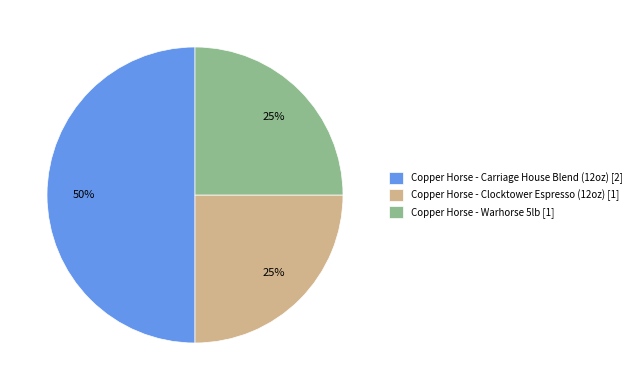

Is it true that Copper Horse - Clocktower Espresso (12oz) is 20% of the pie?

False